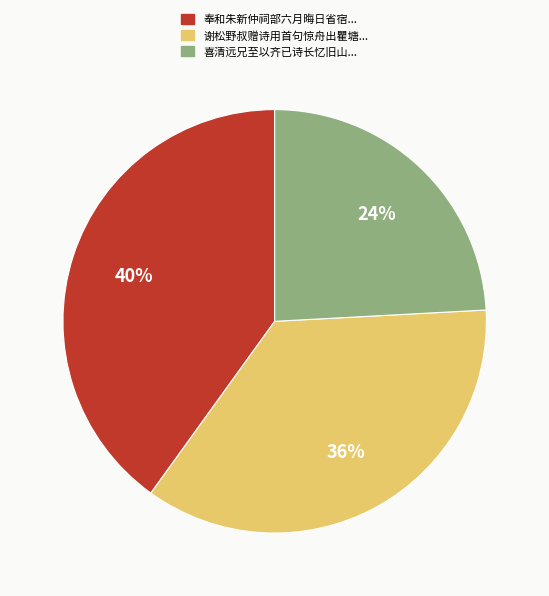

Is there any slice that represents more than half of the pie?

No